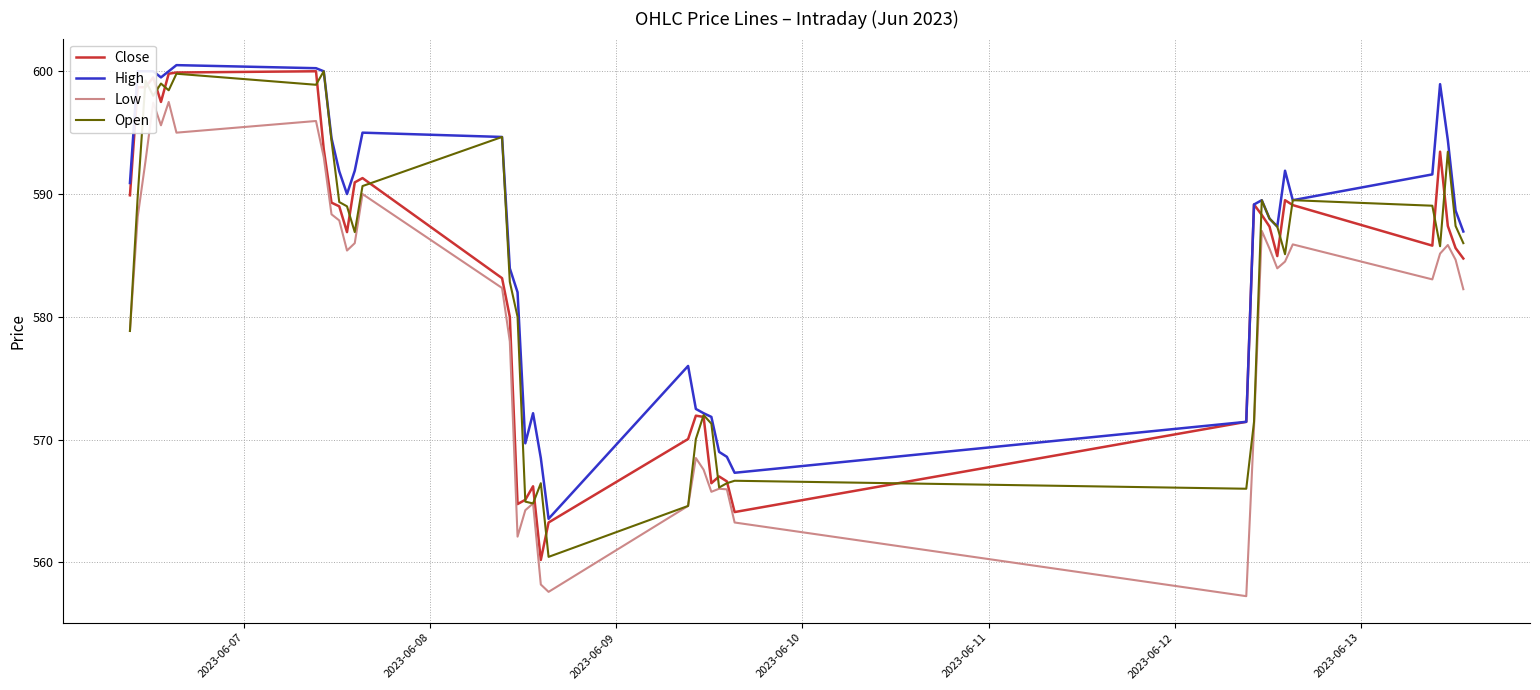

True or false: High and Low intersect in this chart.

False